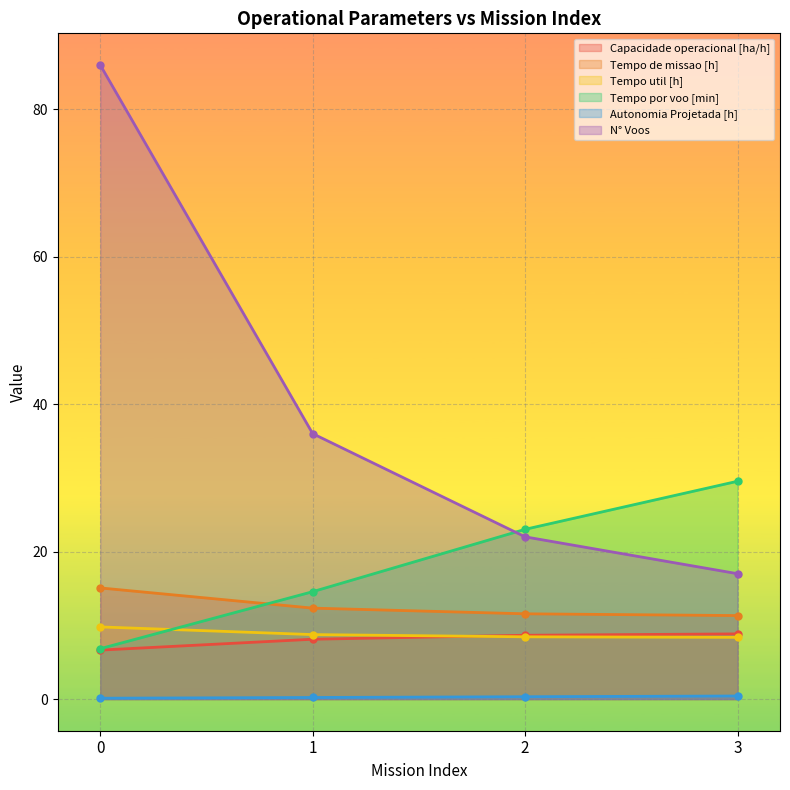

What are all the series names shown in the legend?

Capacidade operacional [ha/h], Tempo de missao [h], Tempo util [h], Tempo por voo [min], Autonomia Projetada [h], N° Voos